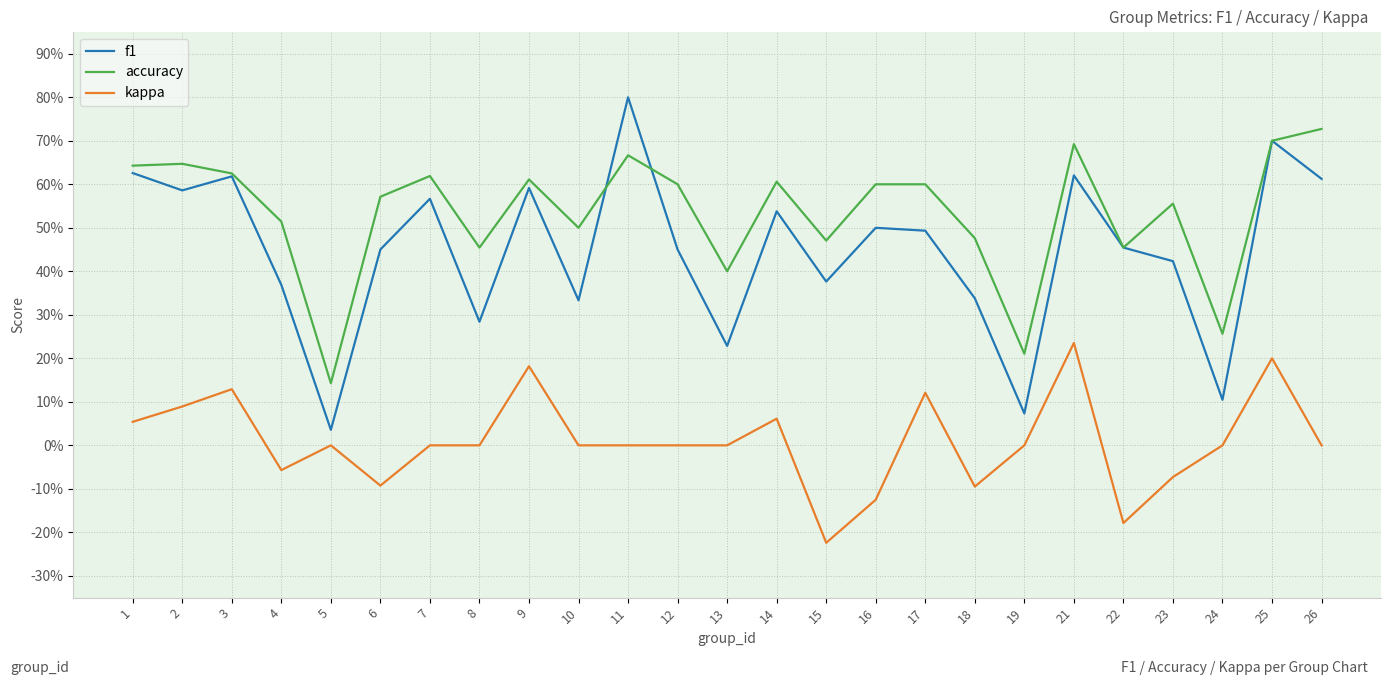

Which series has the largest total across all categories?

accuracy